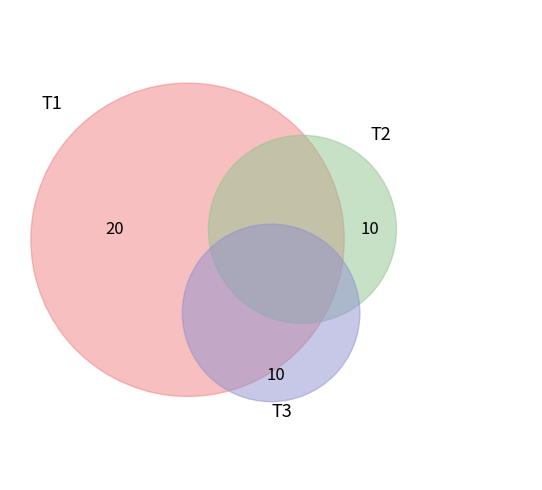

Rank the categories by value from highest to lowest.

T1, T2, T3